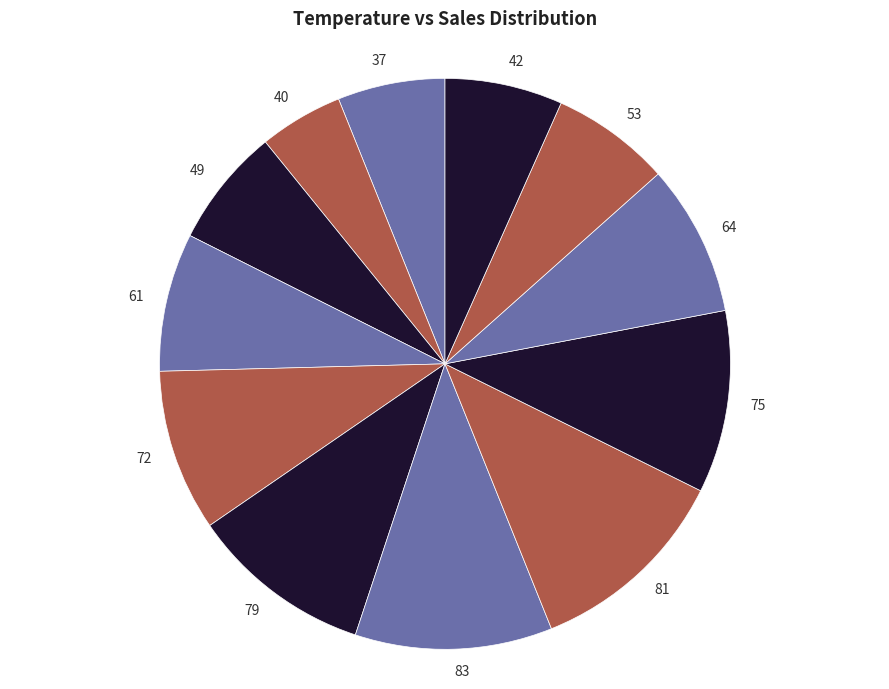

Does 49 account for over 50% of the chart?

No